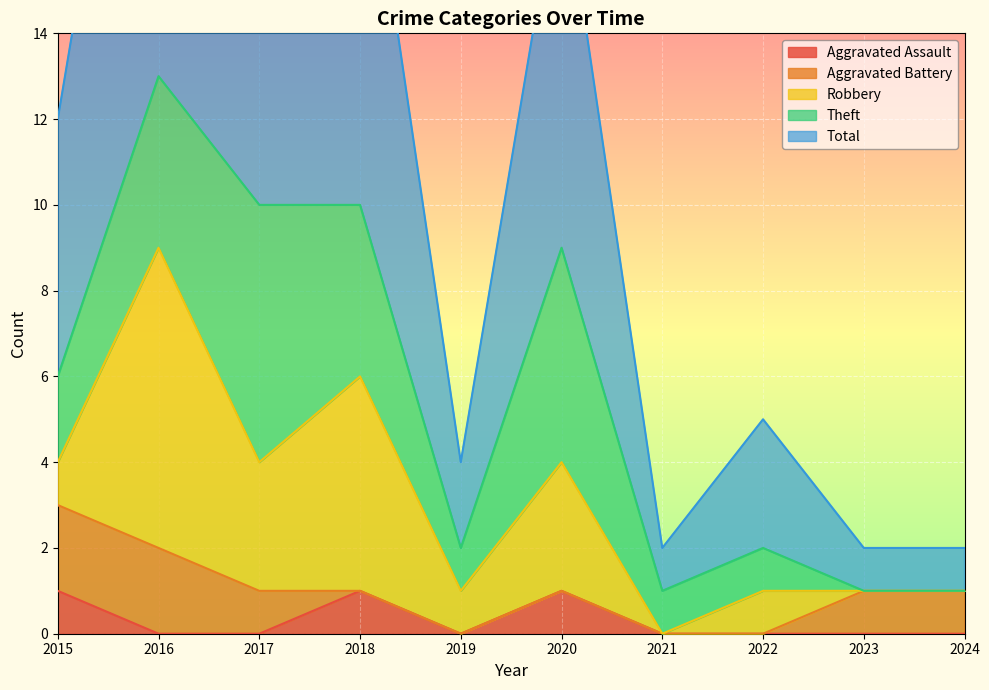

Is the value of Aggravated Assault at 2023 greater than the value of Aggravated Battery at 2019?

No